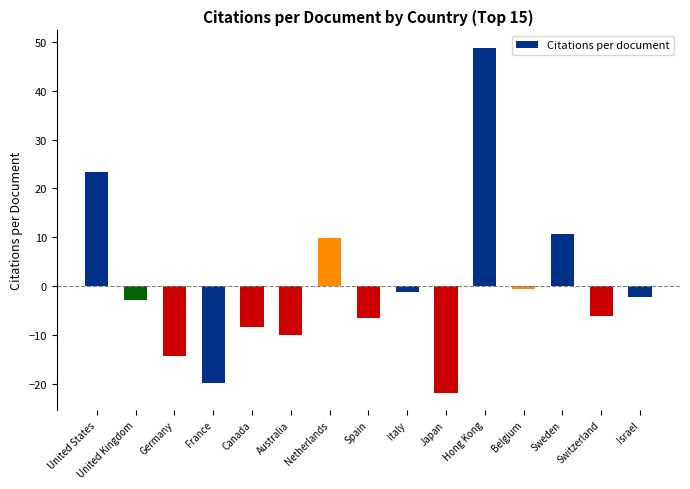

What is the maximum value shown in the chart?

48.8